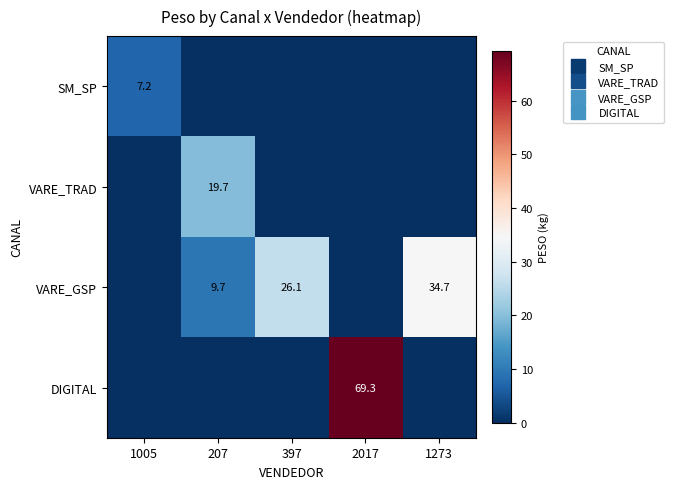

What is the difference between the maximum and second lowest values in the VARE_GSP series?

34.7